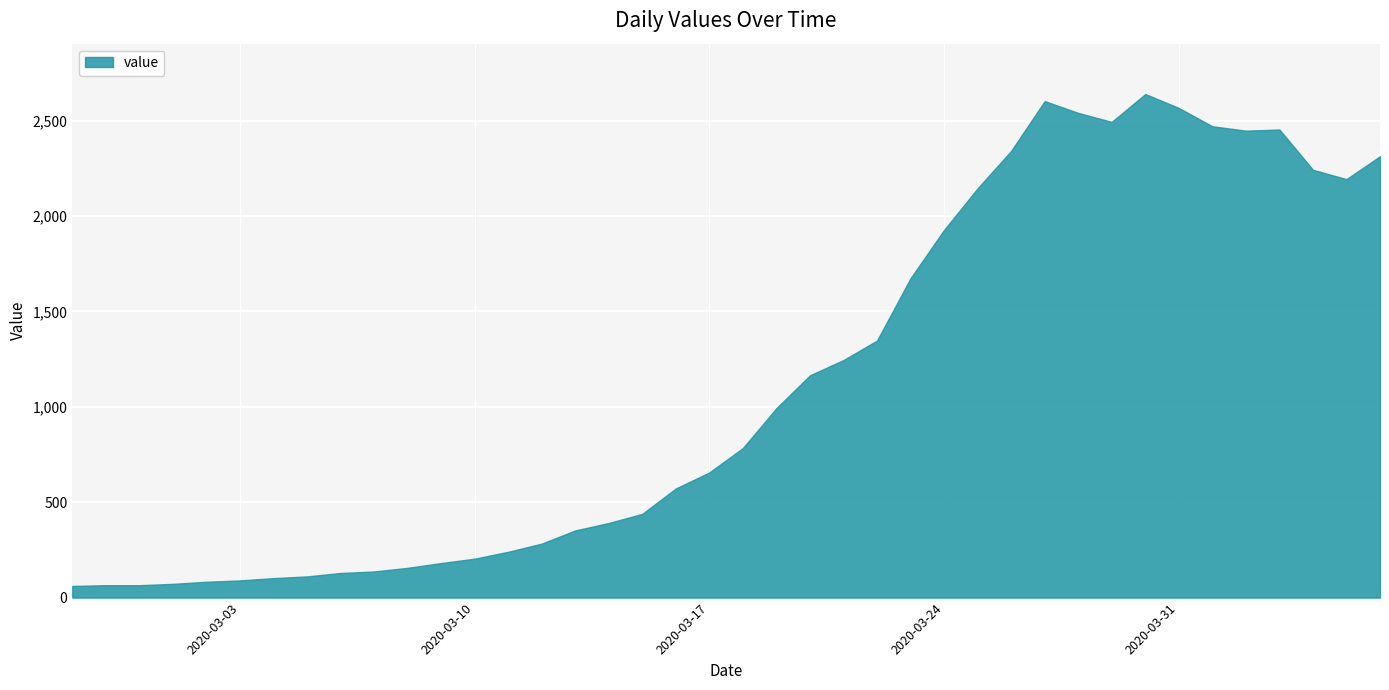

What is the difference between the maximum and minimum values?

2578